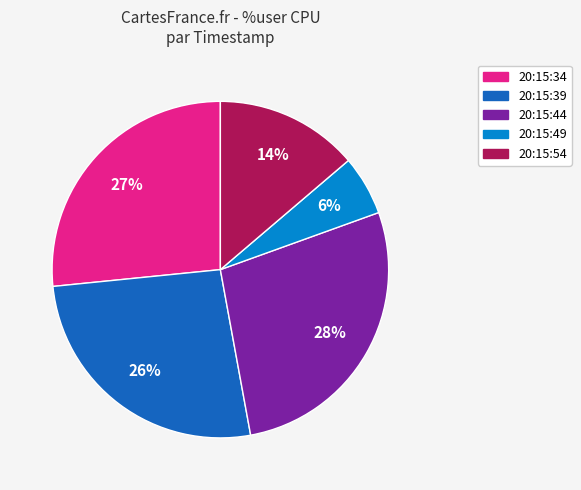

Between 20:15:49 and 20:15:34, which is larger?

20:15:34